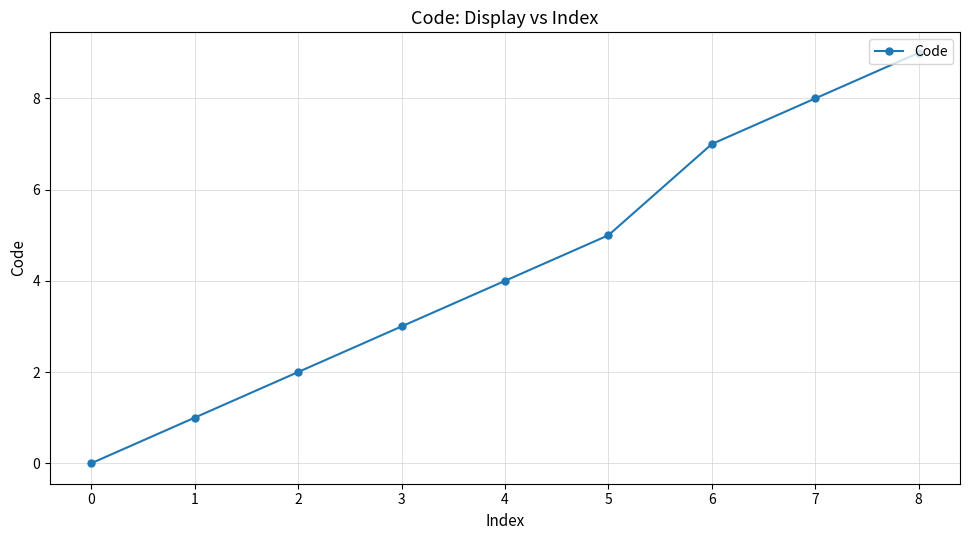

Is it true that the value at 6 is 12?

False